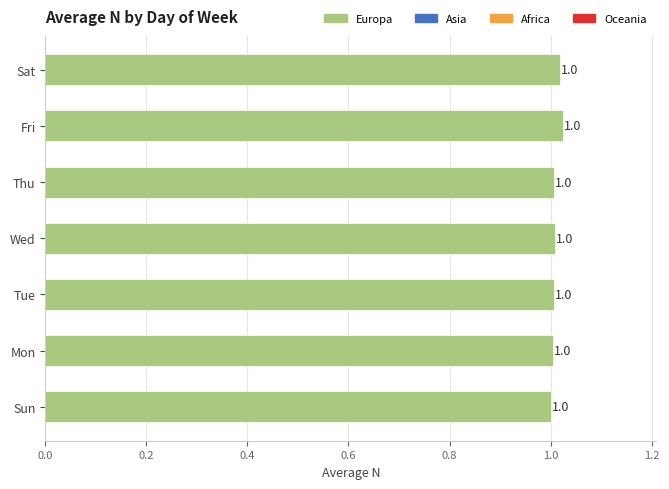

What is the greatest value displayed?

1.0